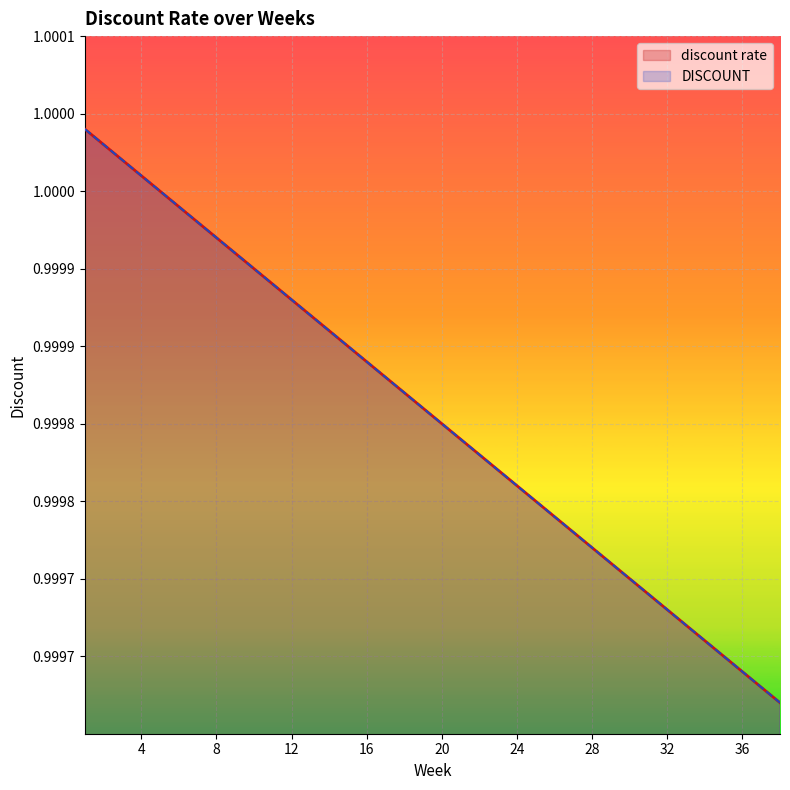

At which category is the sum across all series the highest?

1